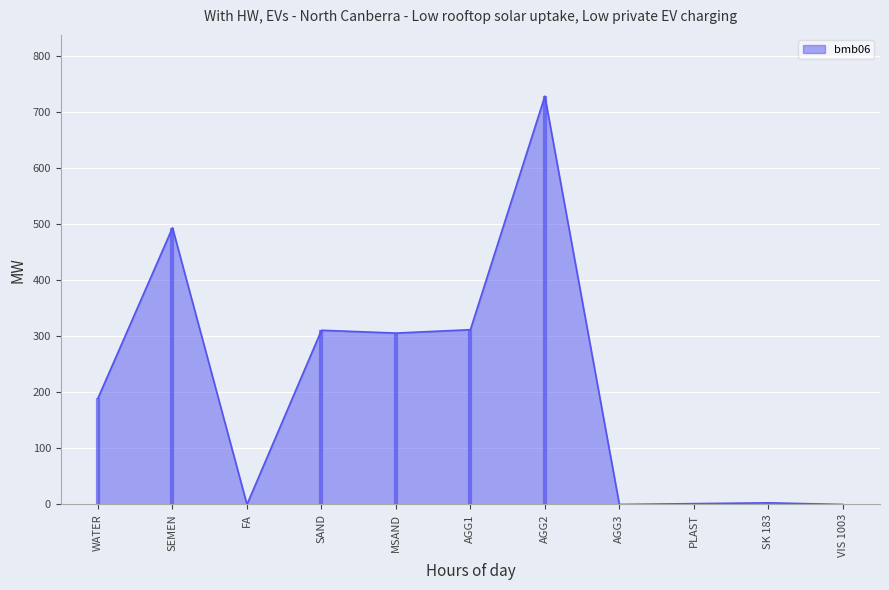

The value of bmb06 at VIS 1003 is 393.7. True or false?

False